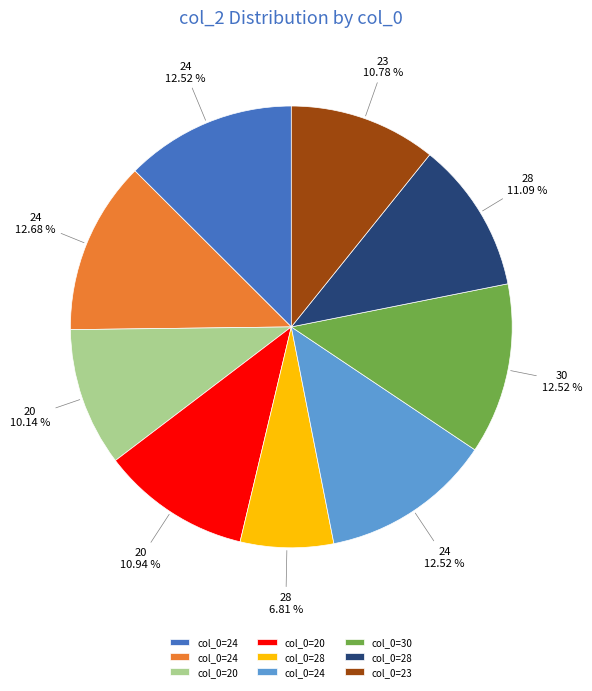

Is there any slice that represents more than half of the pie?

No